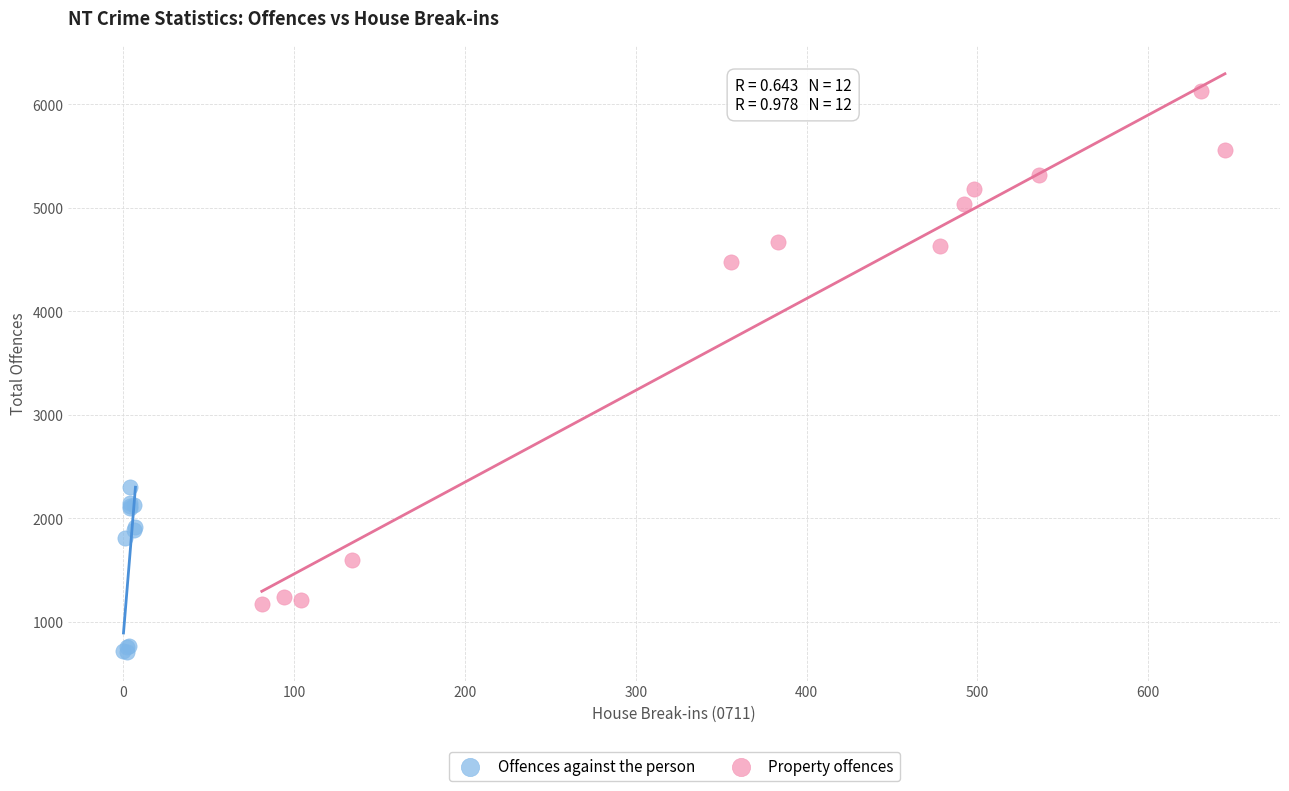

What are all the series names shown in the legend?

Offences against the person, Property offences